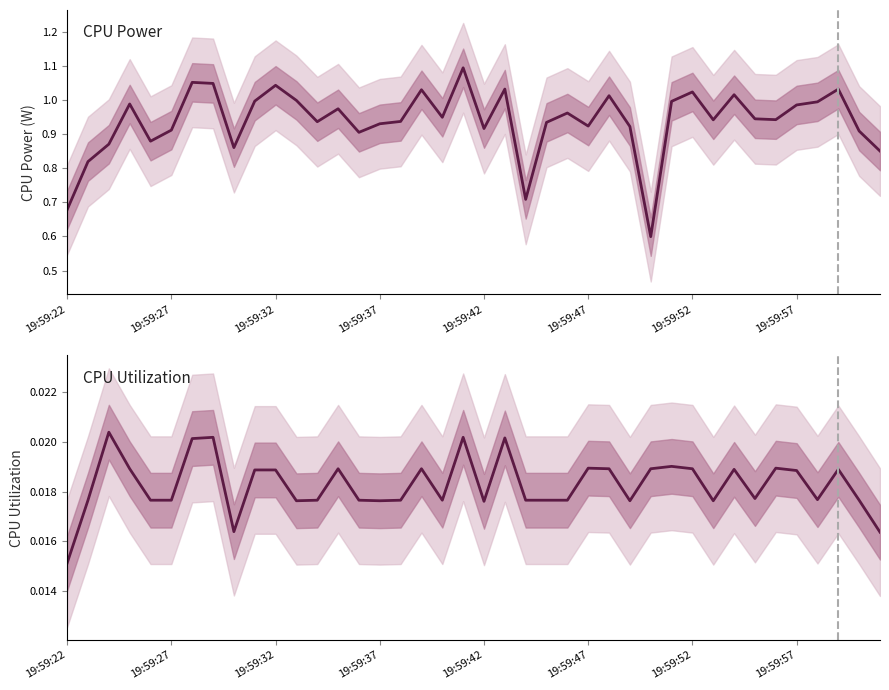

List the series in order of their overall mean, lowest first.

CPU Utilization, CPU Power